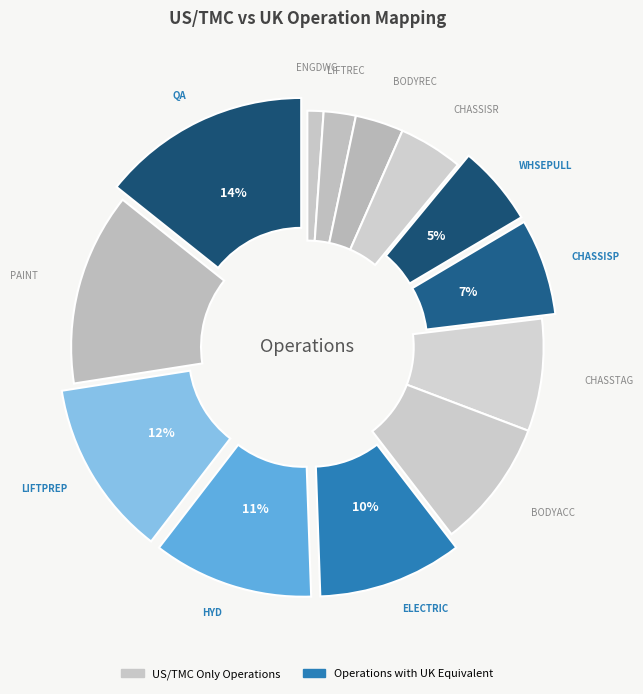

How many slices are in this pie chart?

13